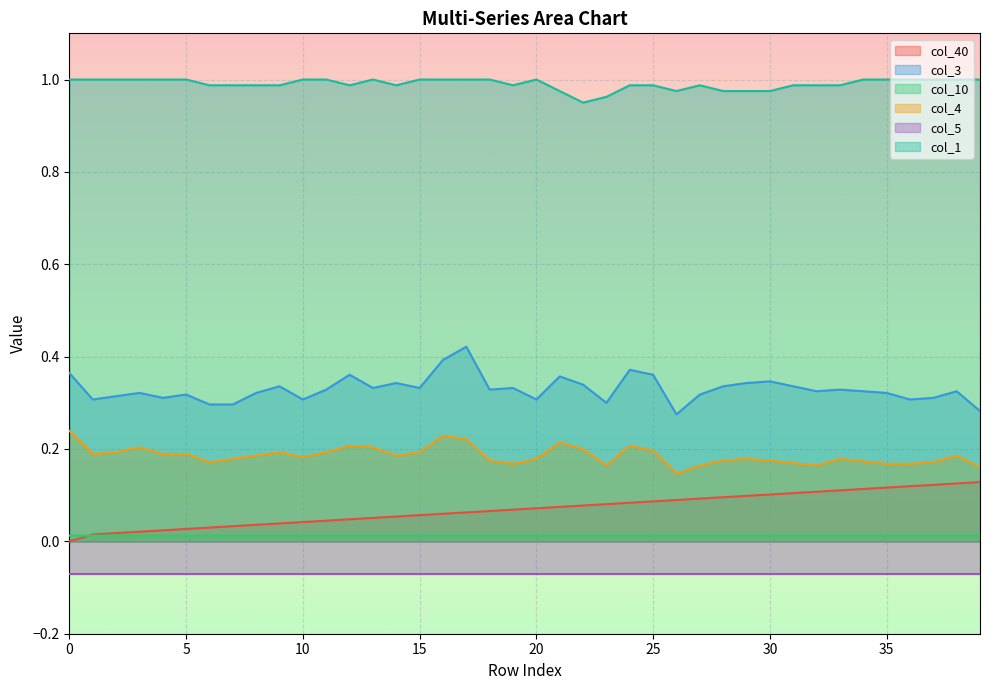

The value of col_1 at 4 is 1.5. True or false?

False